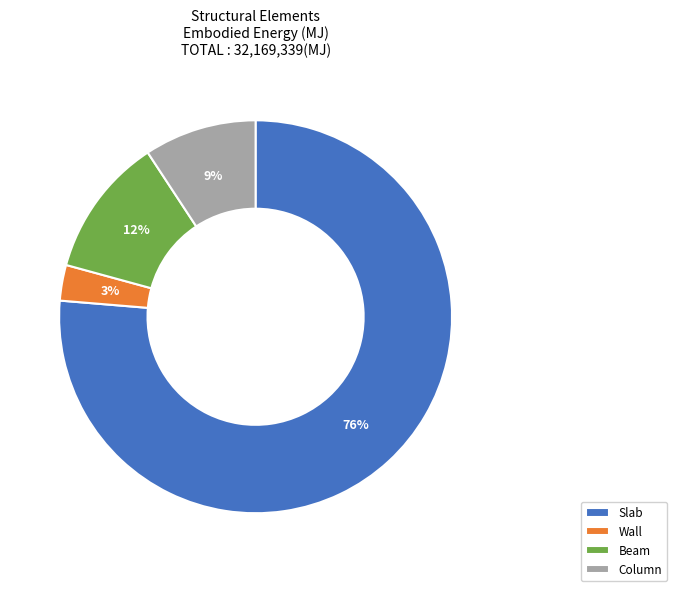

Is there a majority slice in this chart?

Yes